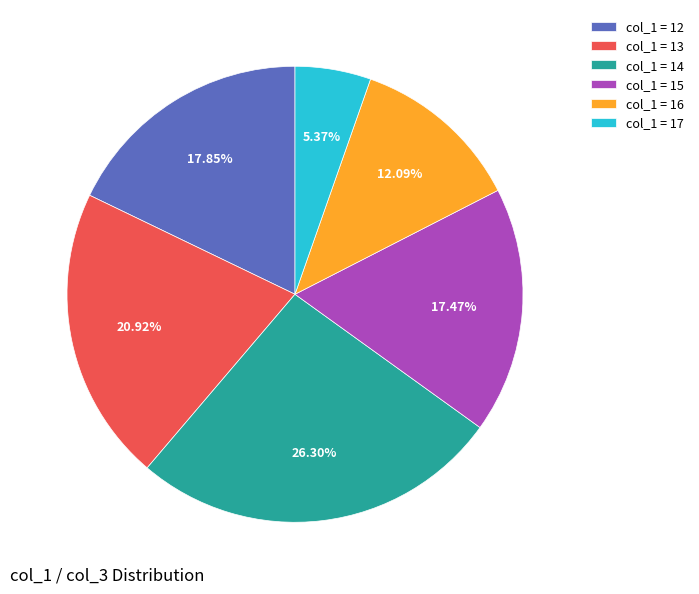

To the nearest percent, what is the difference between the largest and smallest slice percentages?

21%